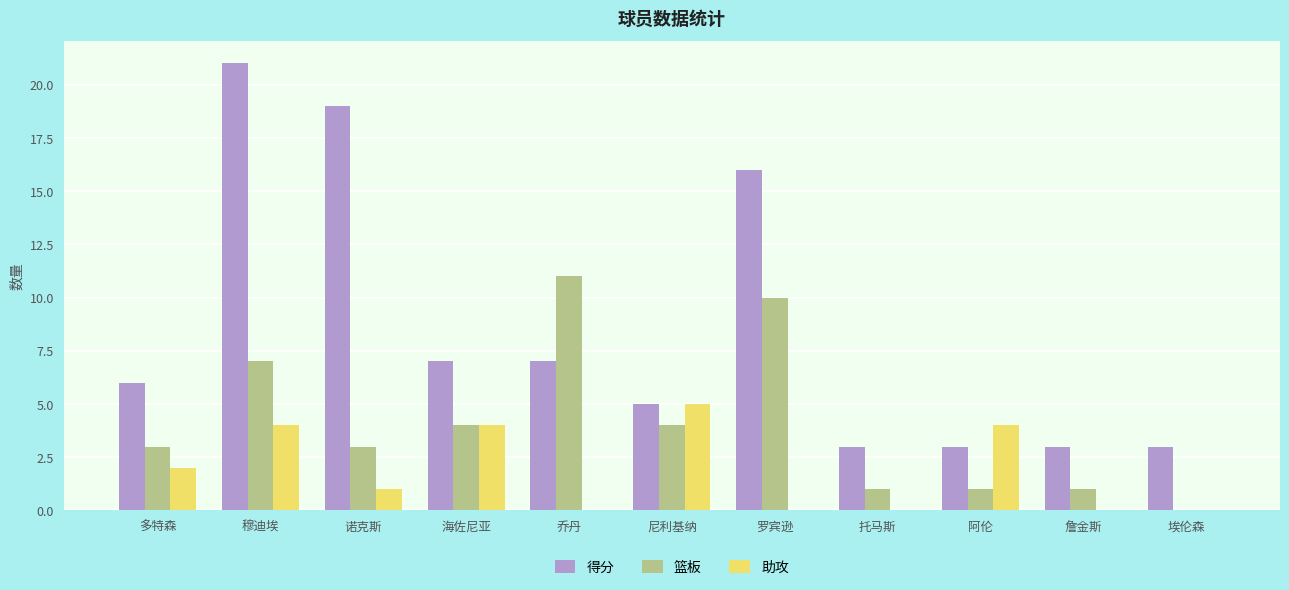

Are the bars grouped side by side (vs. stacked)?

Yes